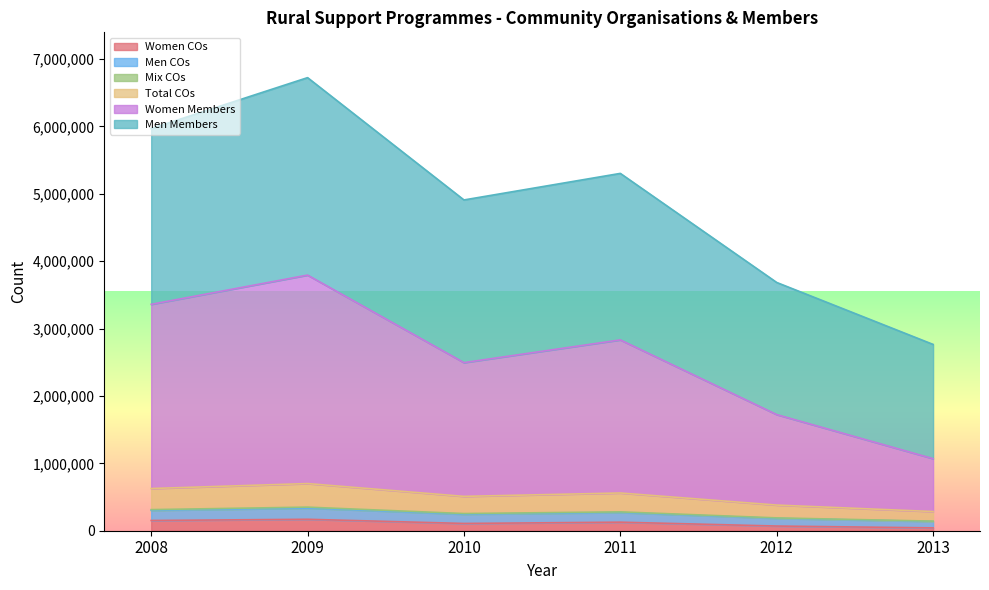

What is the spread (max minus min) of values at 2010?

4801648